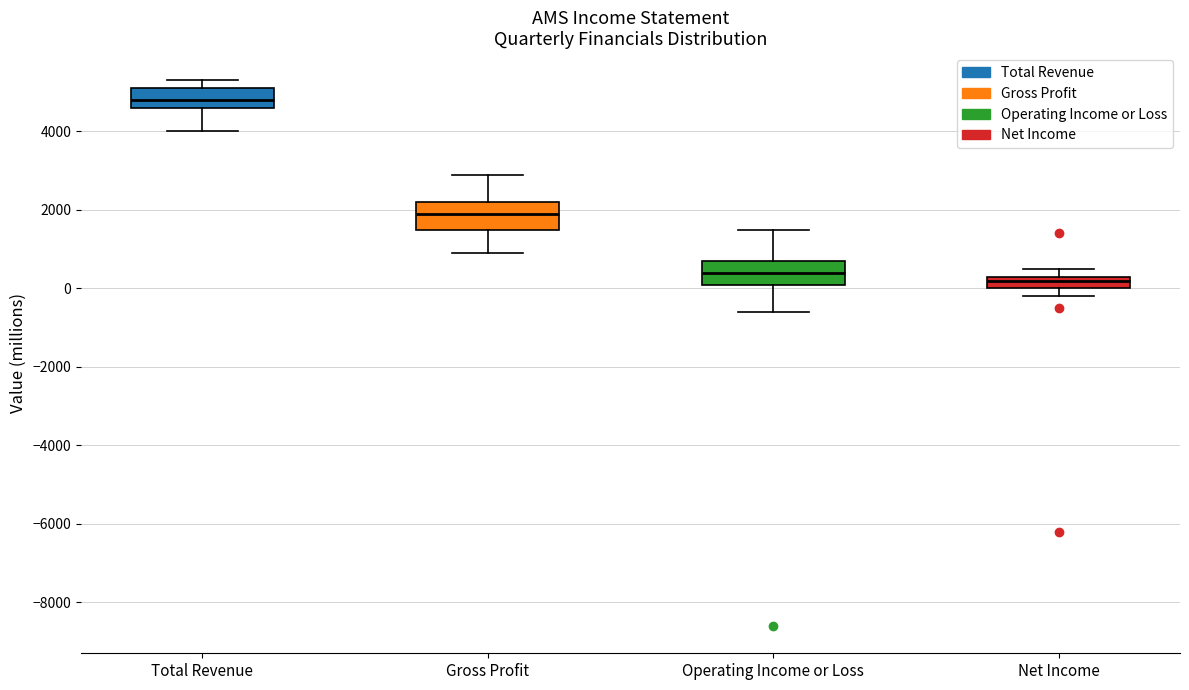

Reading left to right, read every box against the y-axis: the position of its median line, the range the box covers, and the ends of its whiskers. The values are not printed on the chart, so give them approximately, as read against the axis.

Total Revenue: median 4800, box 4600 to 5200, whiskers 4000 to 5400
Gross Profit: median 2000, box 1600 to 2200, whiskers 1000 to 3000
Operating Income or Loss: median 400, box 200 to 800, whiskers -600 to 1600
Net Income: median 200, box 0 to 400, whiskers -200 to 600